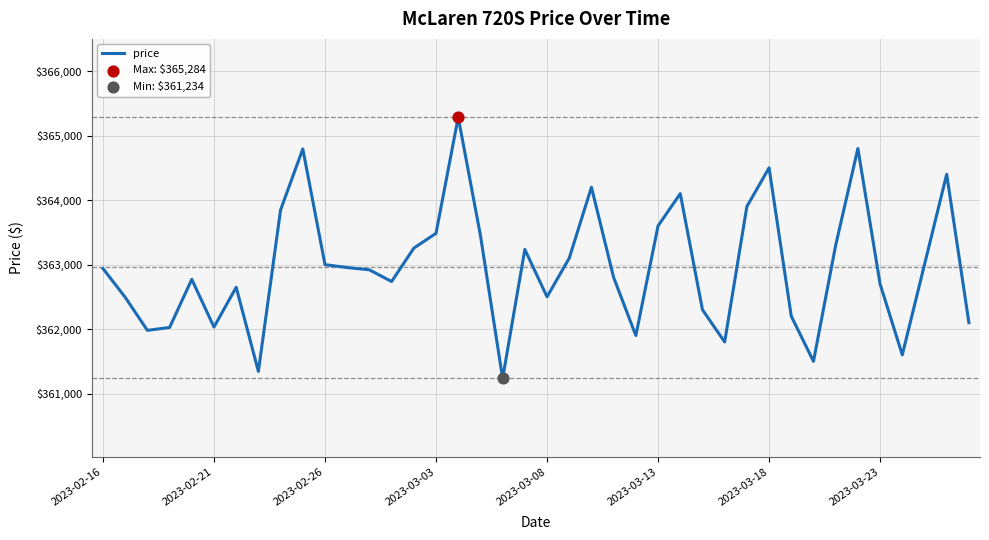

What is the difference between the maximum and minimum values?

4050.2